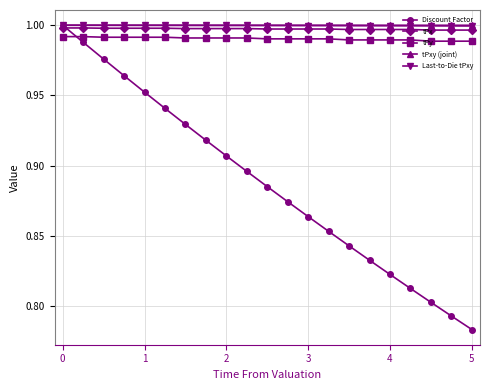

True or false: Last-to-Die tPxy and tPy cross at least once.

False